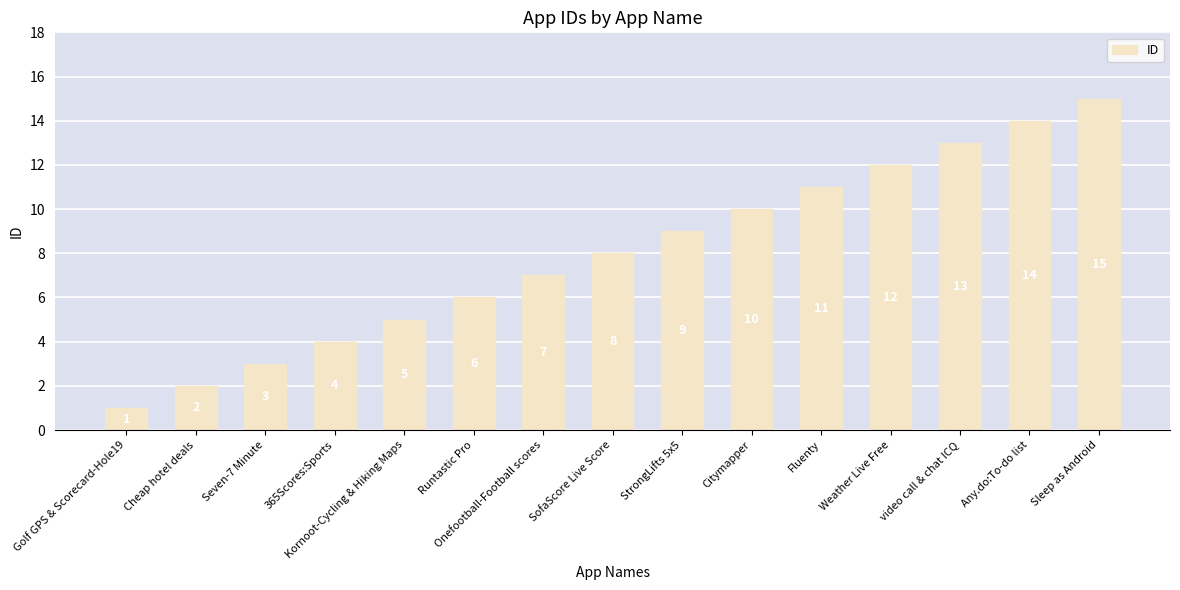

What is the sum of all values?

120